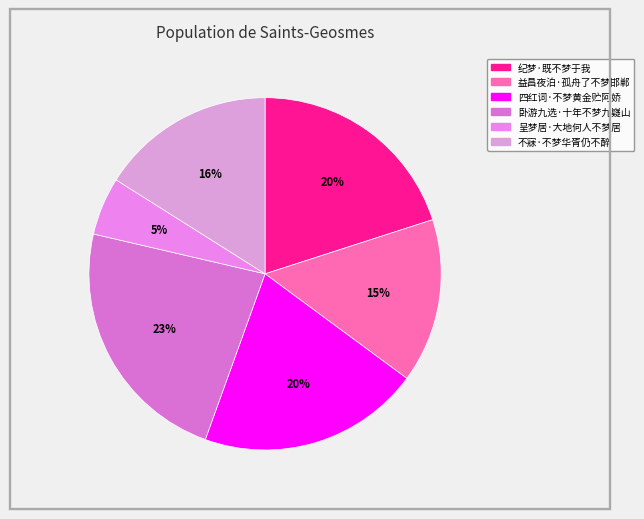

To the nearest percent, what is the average slice percentage?

17%